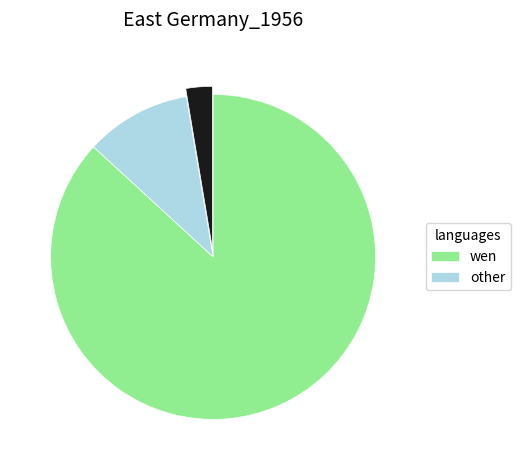

Is there any slice that represents more than half of the pie?

Yes